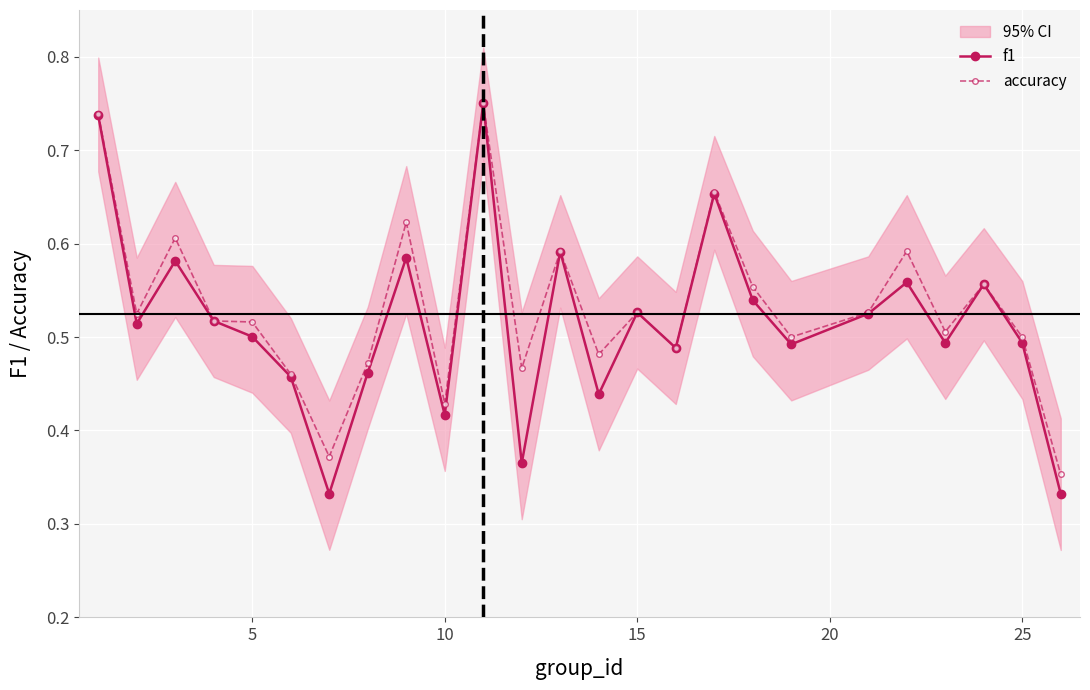

What are all the series names shown in the legend?

f1, accuracy